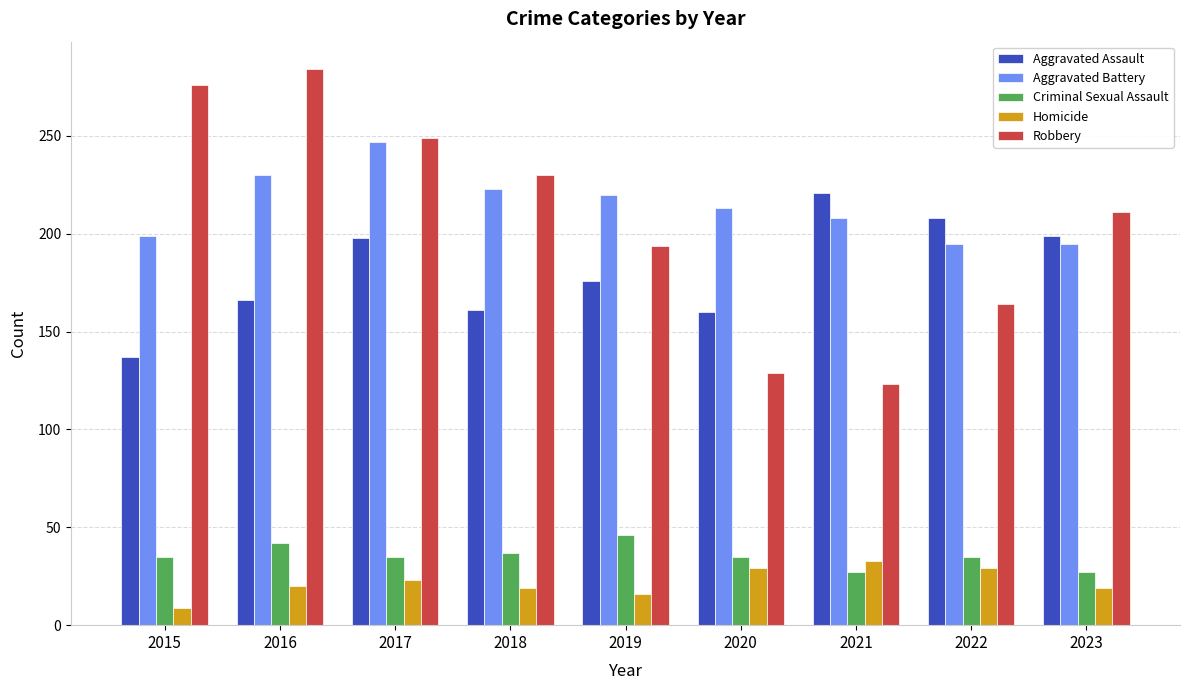

The Aggravated Battery series shows 195 at 2023. True or false?

True